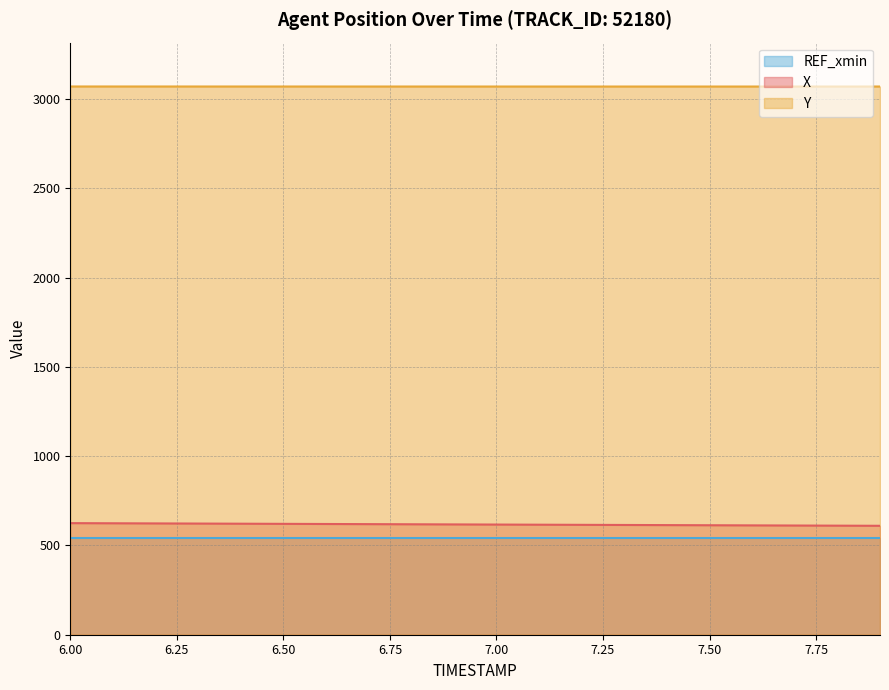

What is the greatest value displayed?

3069.9